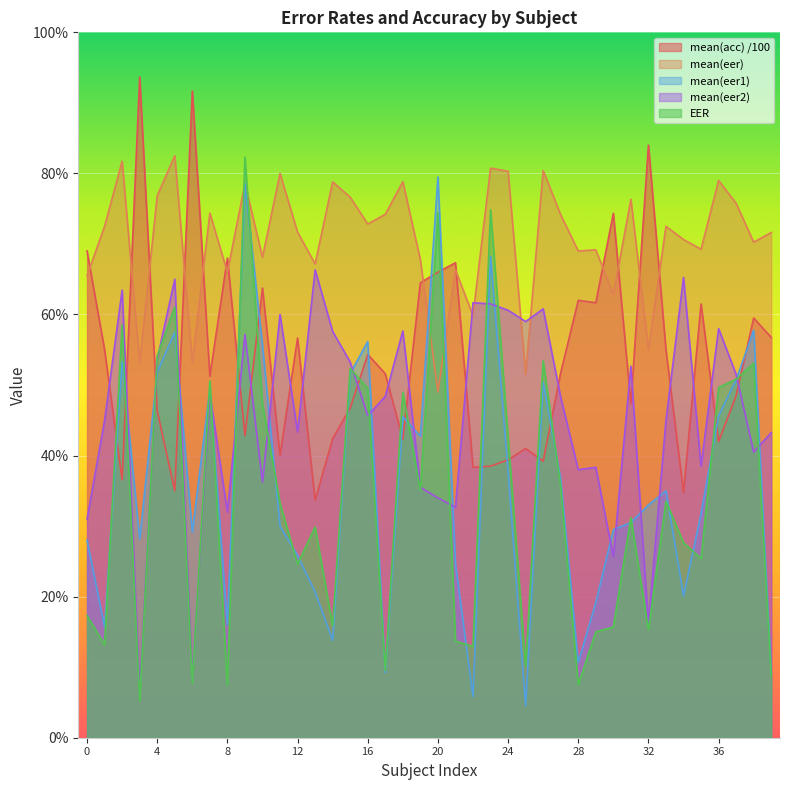

What is the spread (max minus min) of values at 15?

0.3